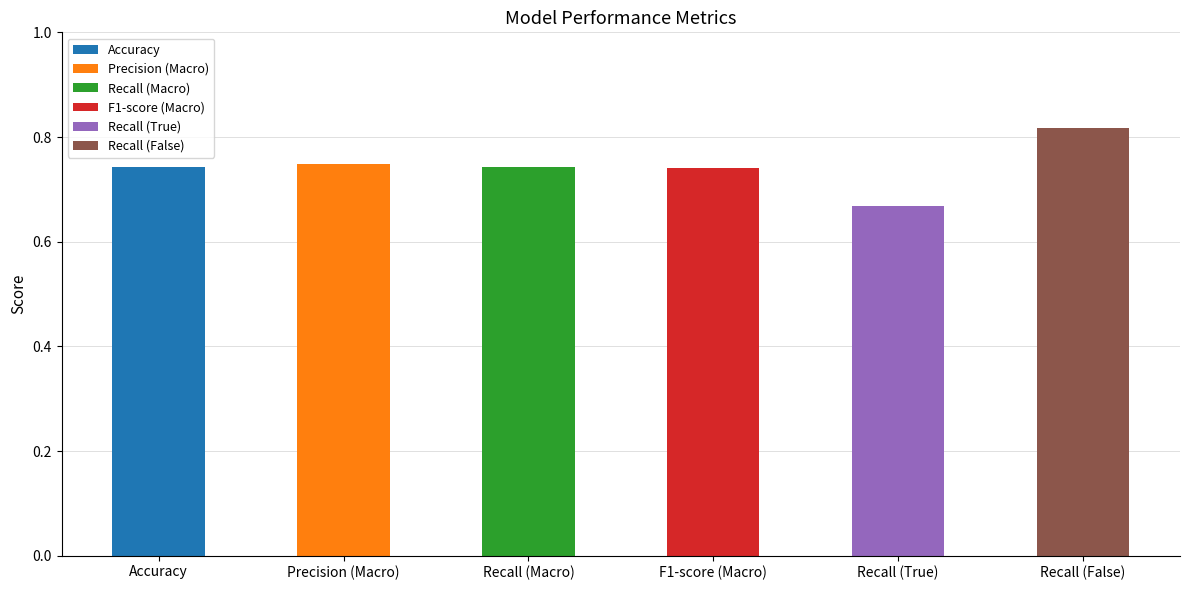

What is the value of the 2nd bar from the left?

0.7